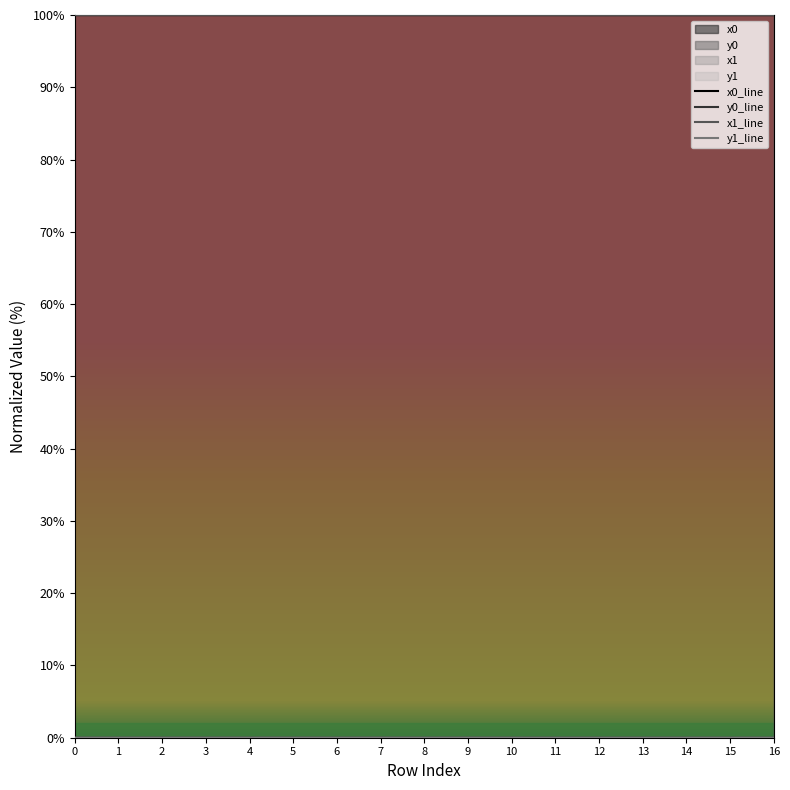

At which category does x1_line reach its first local valley?

2